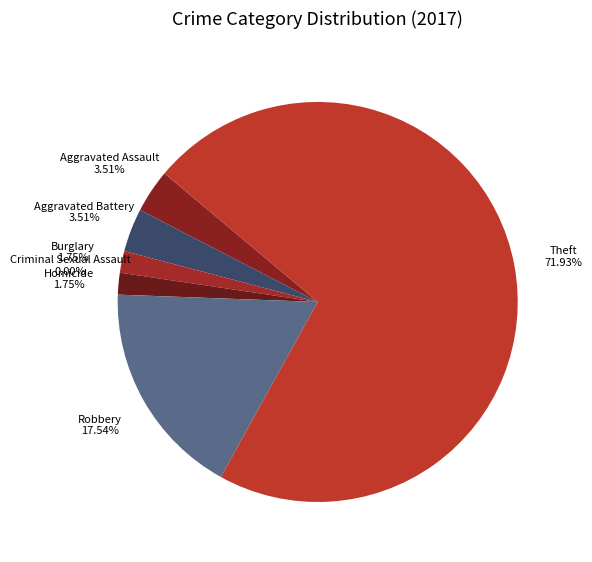

Is it true that Theft is 58% of the pie?

False